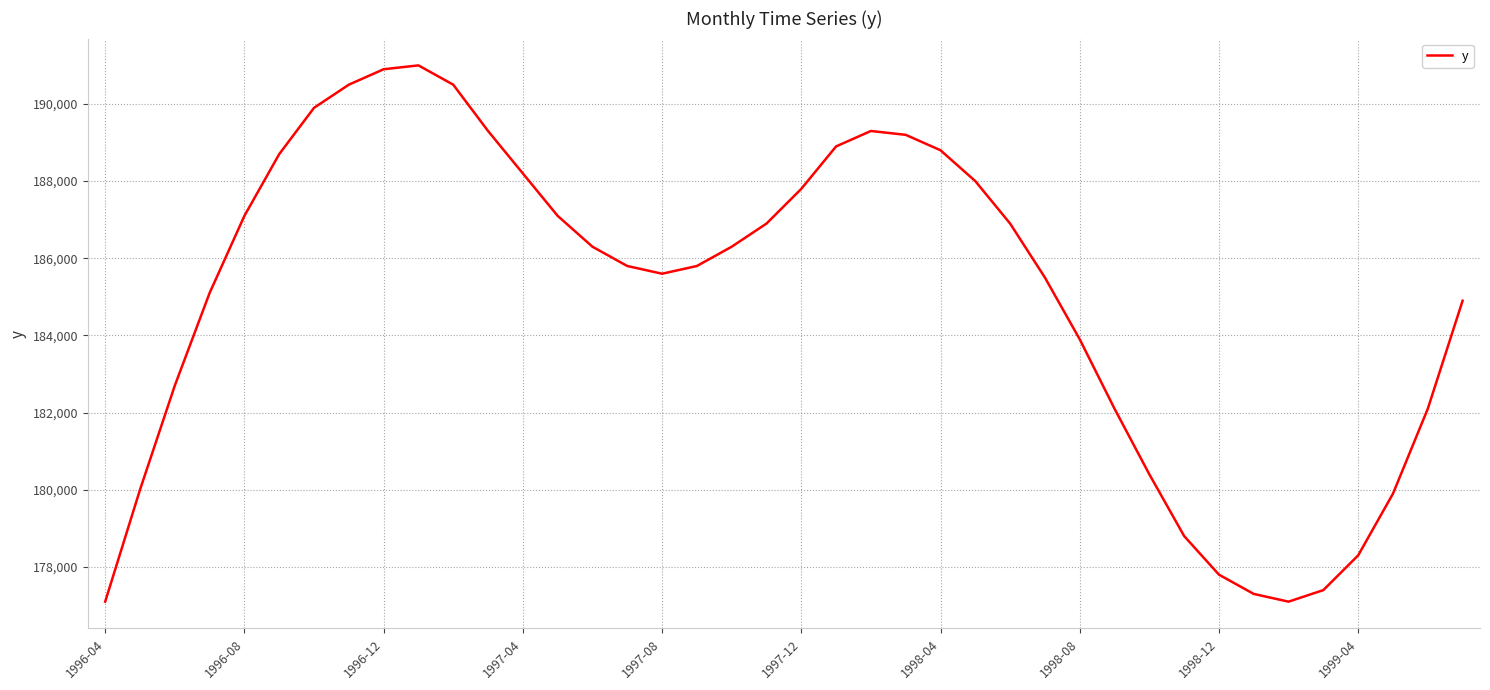

What is the difference between the maximum and minimum values?

13900